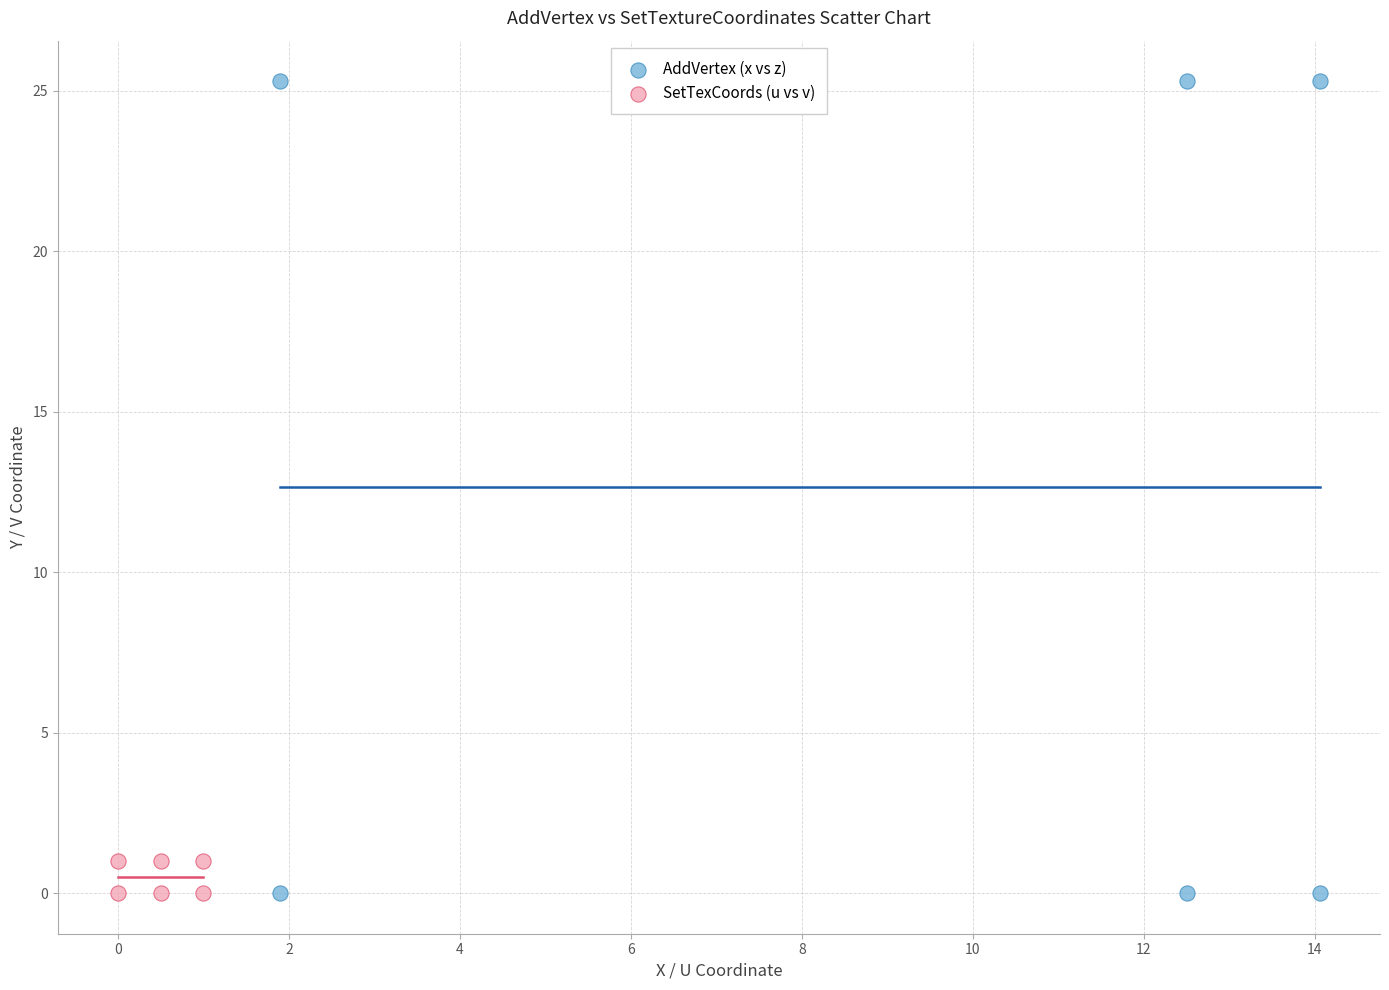

Which series reaches the maximum Y coordinate?

AddVertex (x vs z)